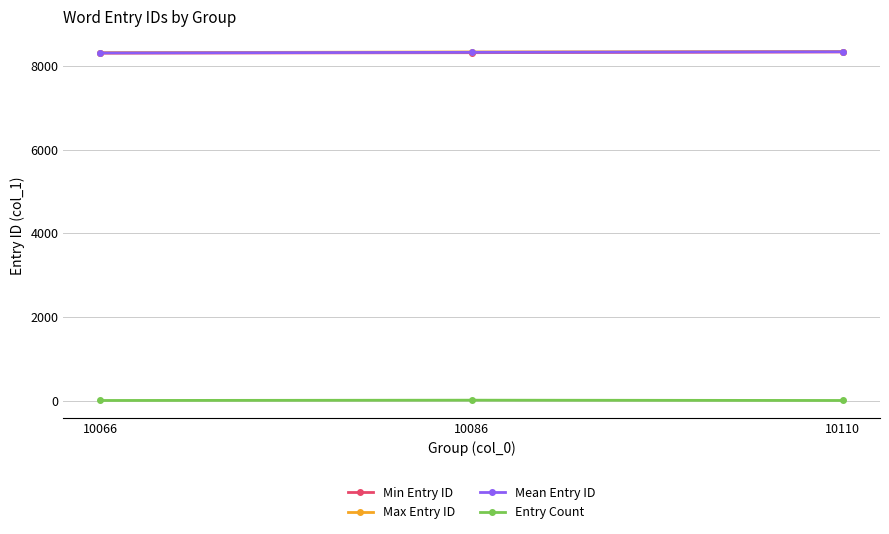

True or false: Mean Entry ID has a value of 3698.6 at 10066.

False